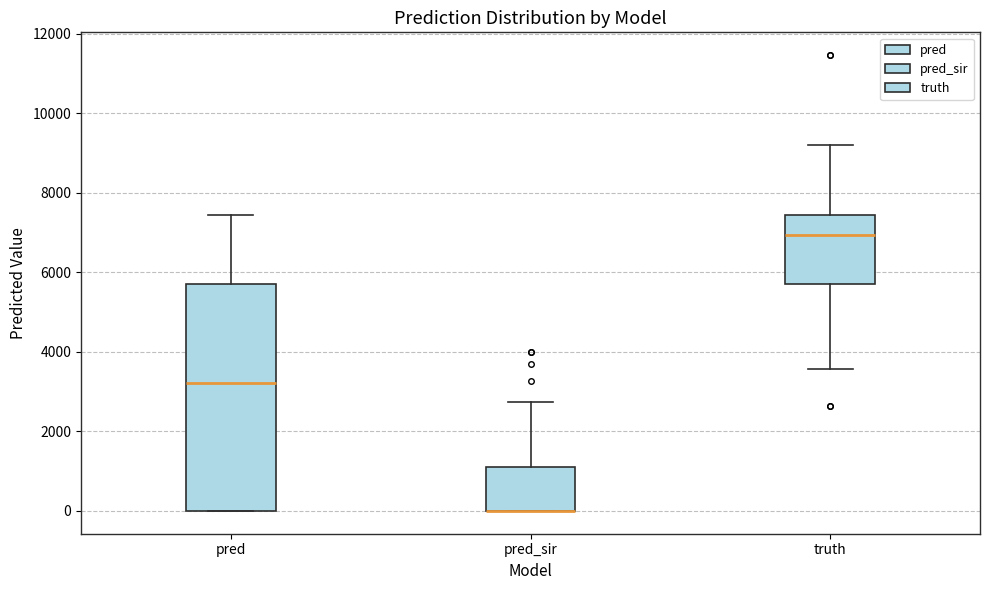

Reading left to right, transcribe this box plot: for each box, give where its median line is, the range the box spans, and where its two whiskers end, as read against the y-axis. The values are not printed on the chart, so give them approximately, as read against the axis.

pred: median 3200, box 0 to 5600, whiskers 0 to 7400
pred_sir: median 0 (drawn on the box's lower edge), box 0 to 1200, whiskers 0 to 2800
truth: median 7000, box 5800 to 7400, whiskers 3600 to 9200